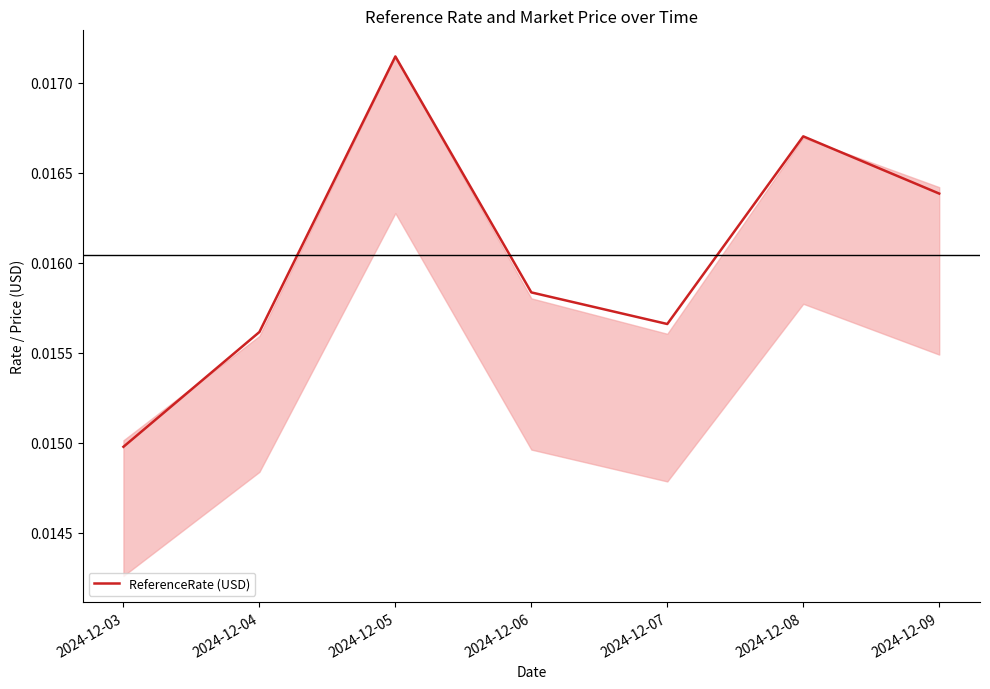

Count the number of data series in this chart.

1